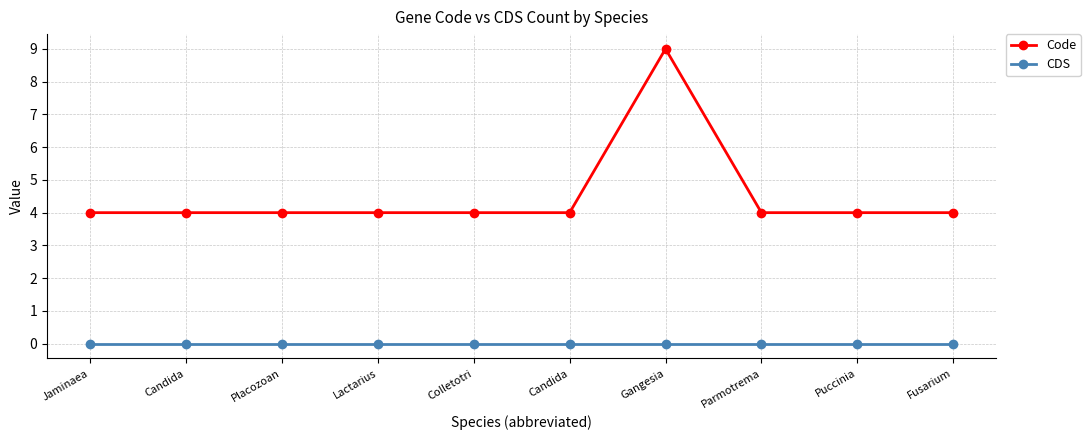

True or false: Code and CDS intersect in this chart.

False